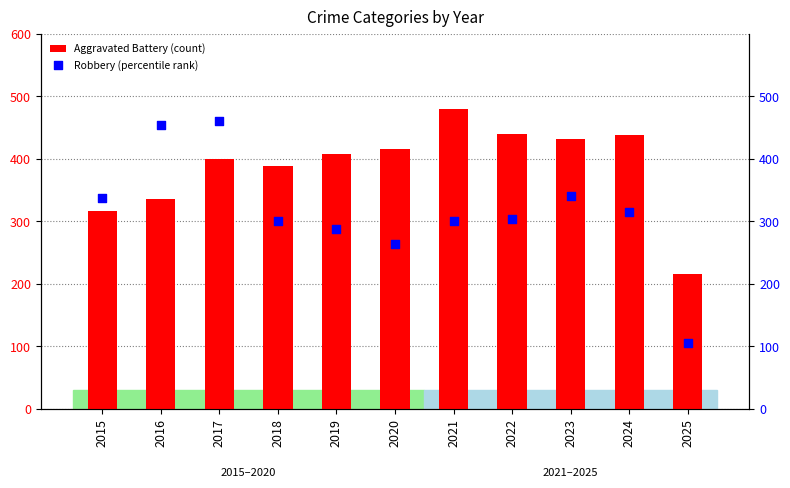

At how many categories does at least one series exceed 412?

7